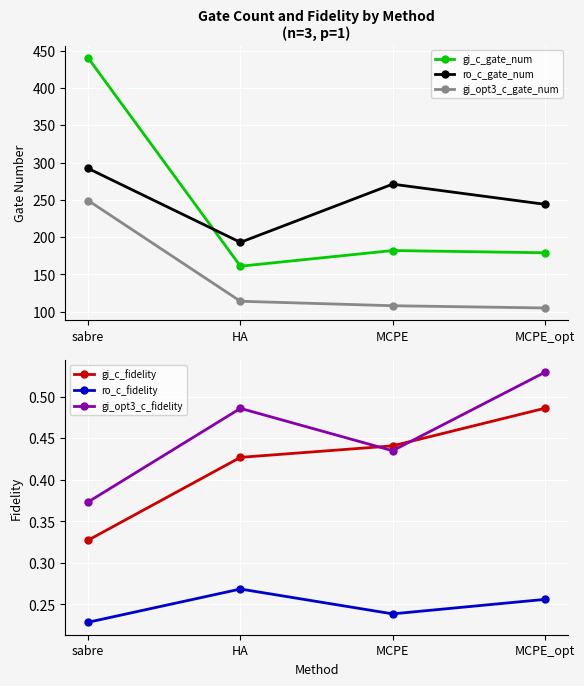

What is the label of the 2nd point from the left?

HA